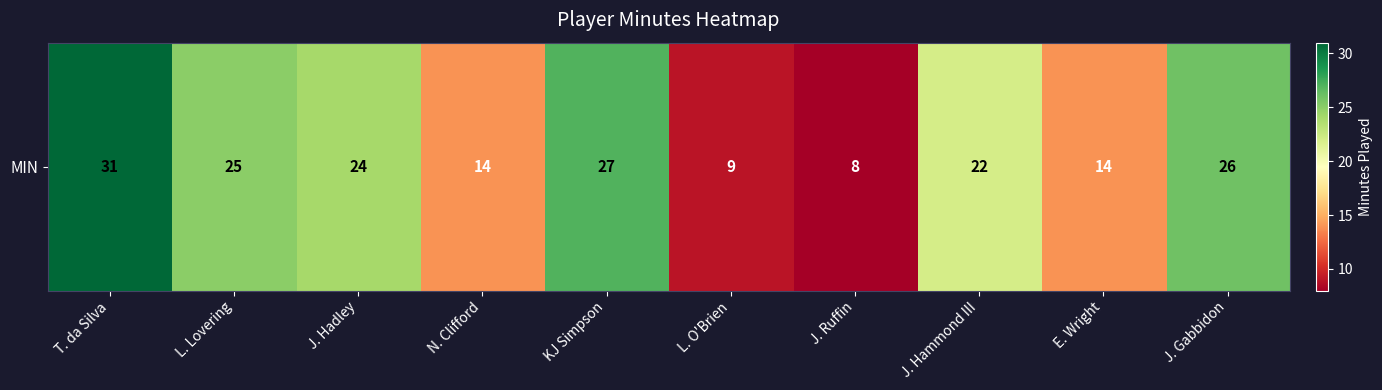

Rank the categories by value from highest to lowest.

T. da Silva, KJ Simpson, J. Gabbidon, L. Lovering, J. Hadley, J. Hammond III, N. Clifford, E. Wright, L. O'Brien, J. Ruffin